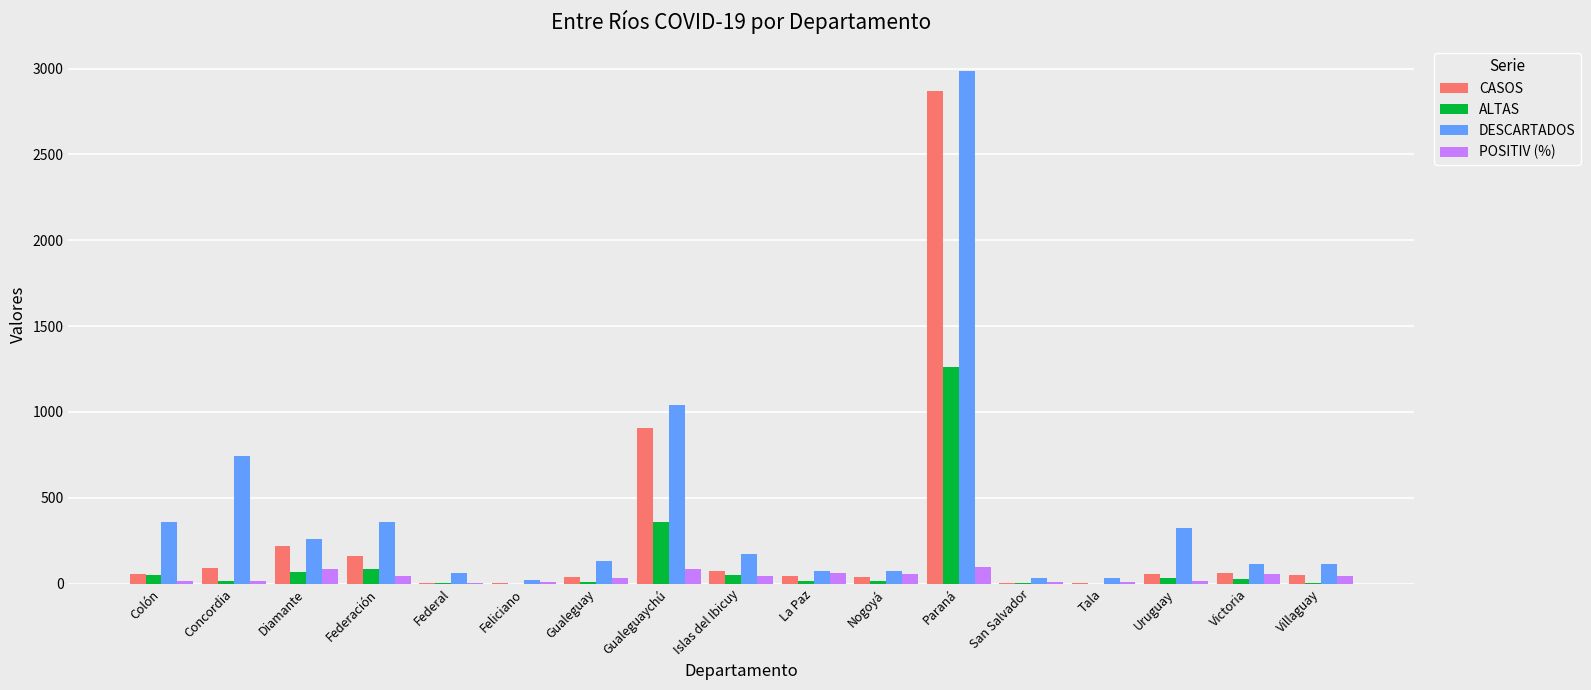

How many series are shown in this chart?

4